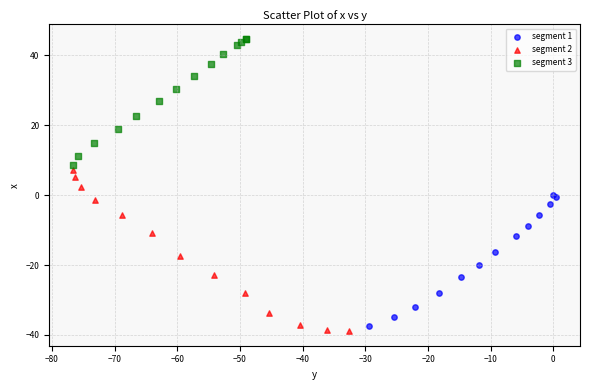

Which series has the largest Y range (max minus min)?

segment 2